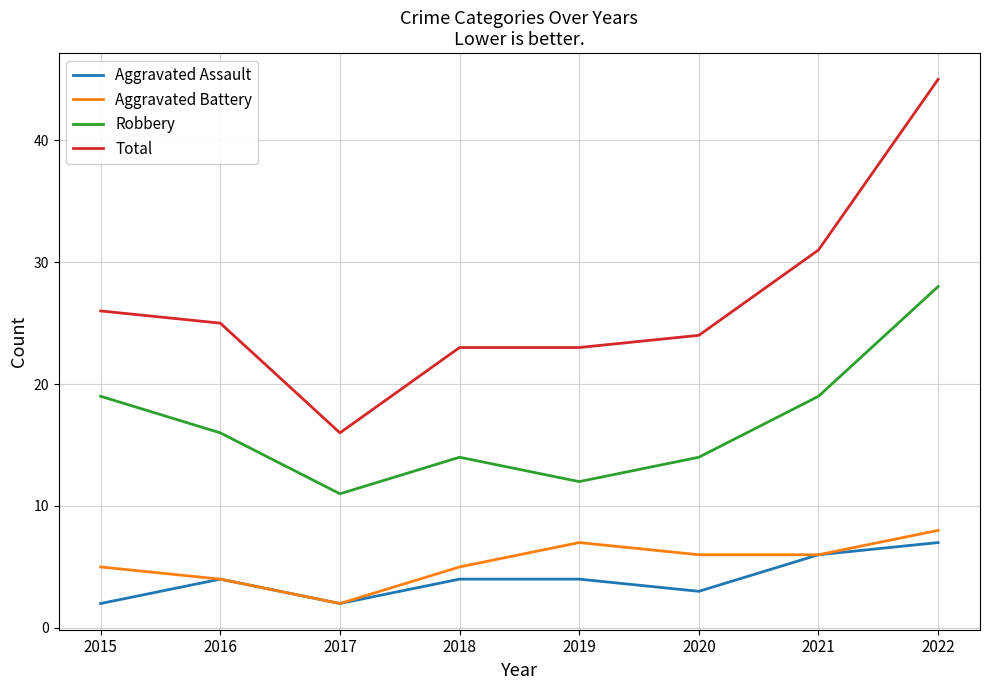

How many lines are shown in the chart?

4